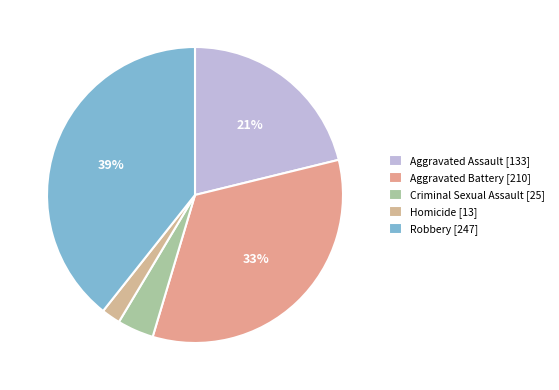

True or false: Aggravated Battery accounts for 33% of the total.

True